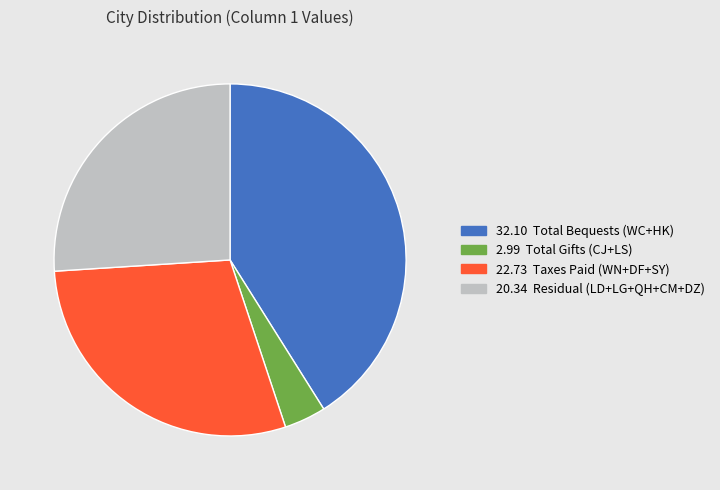

Is there a majority slice in this chart?

No